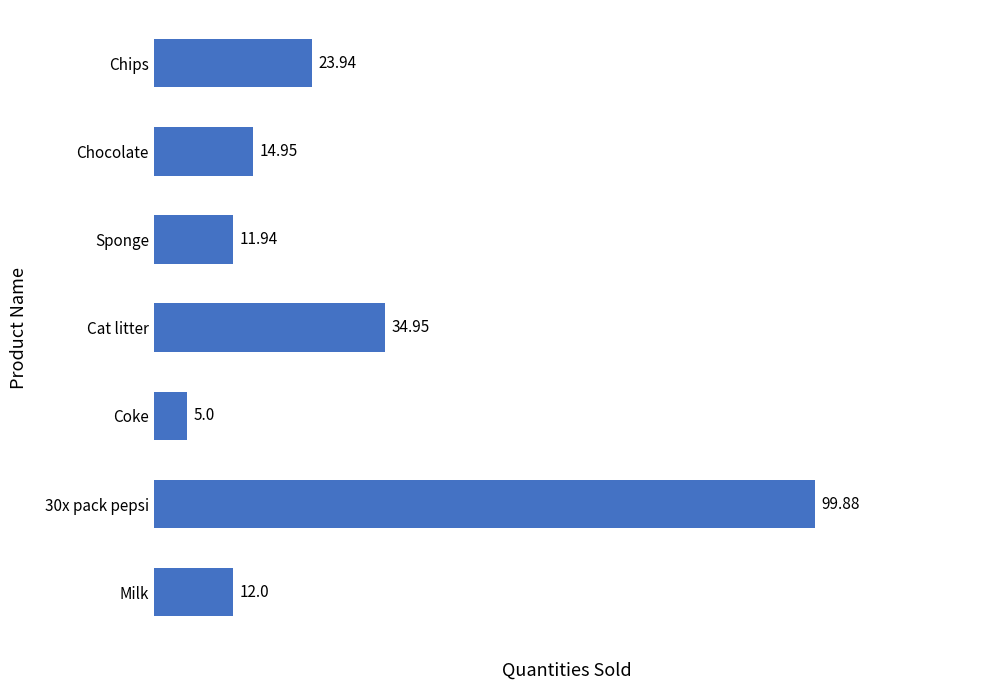

Where is the data nearest to the value 52?

Cat litter